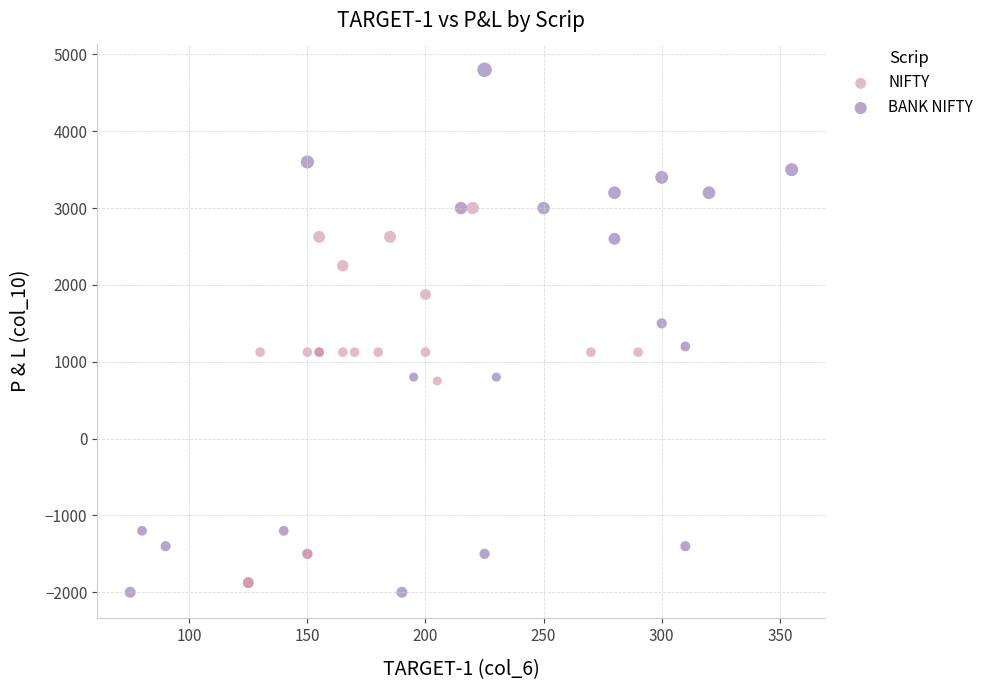

What are all the series names shown in the legend?

NIFTY, BANK NIFTY